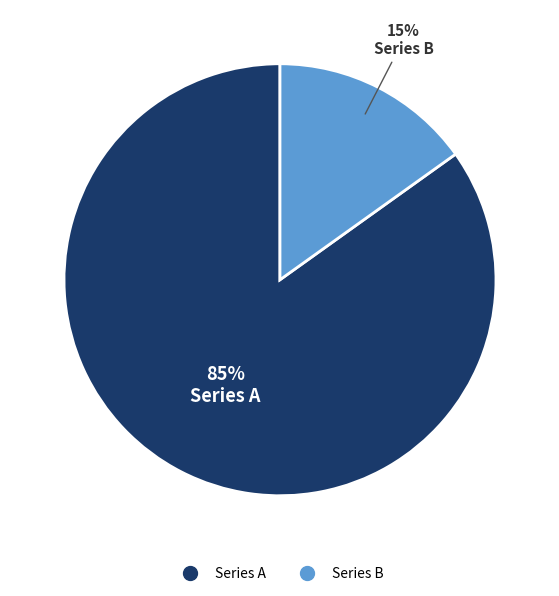

Does any single category account for the majority?

Yes